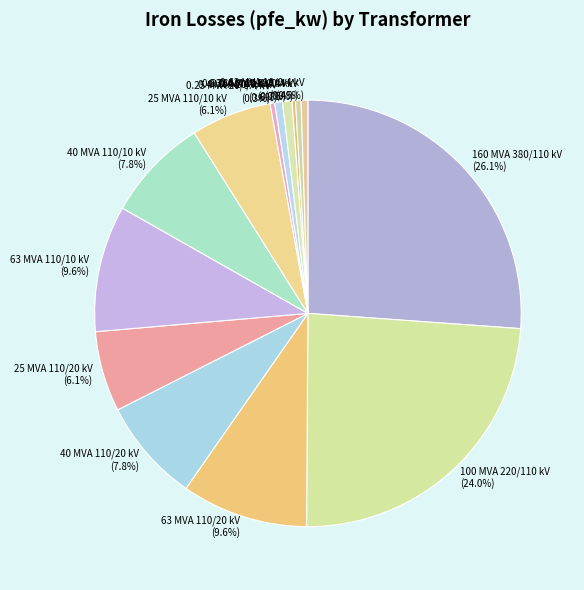

Is it true that 0.25 MVA 20/0.4 kV is 10% of the pie?

False